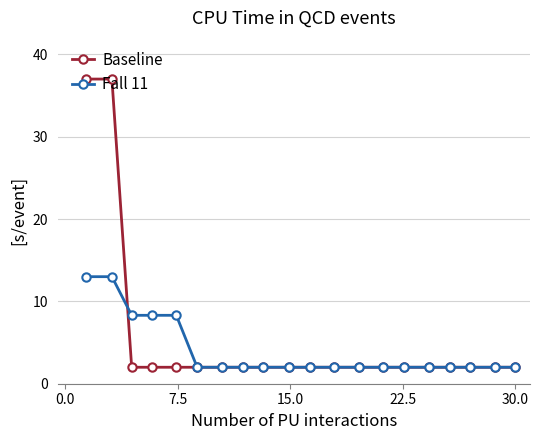

Which series has the widest spread of values?

Baseline